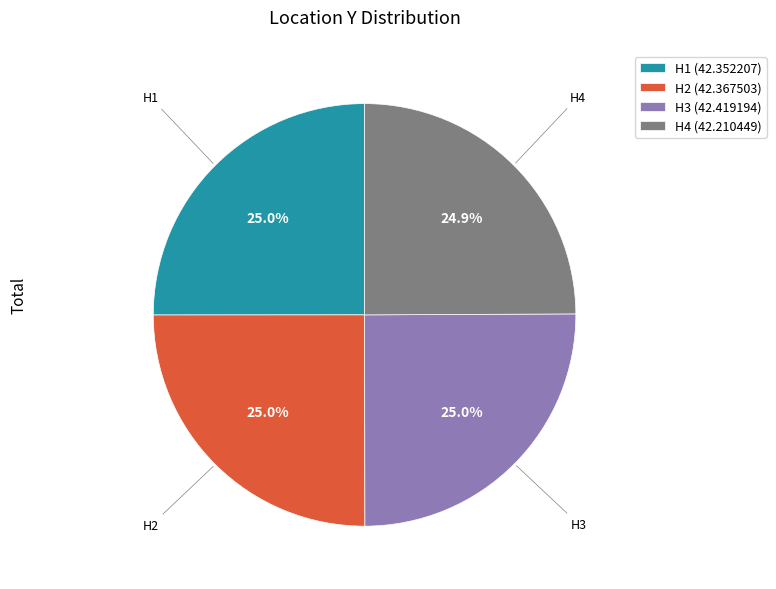

Is the sum of H3 and H2 greater than half?

Yes